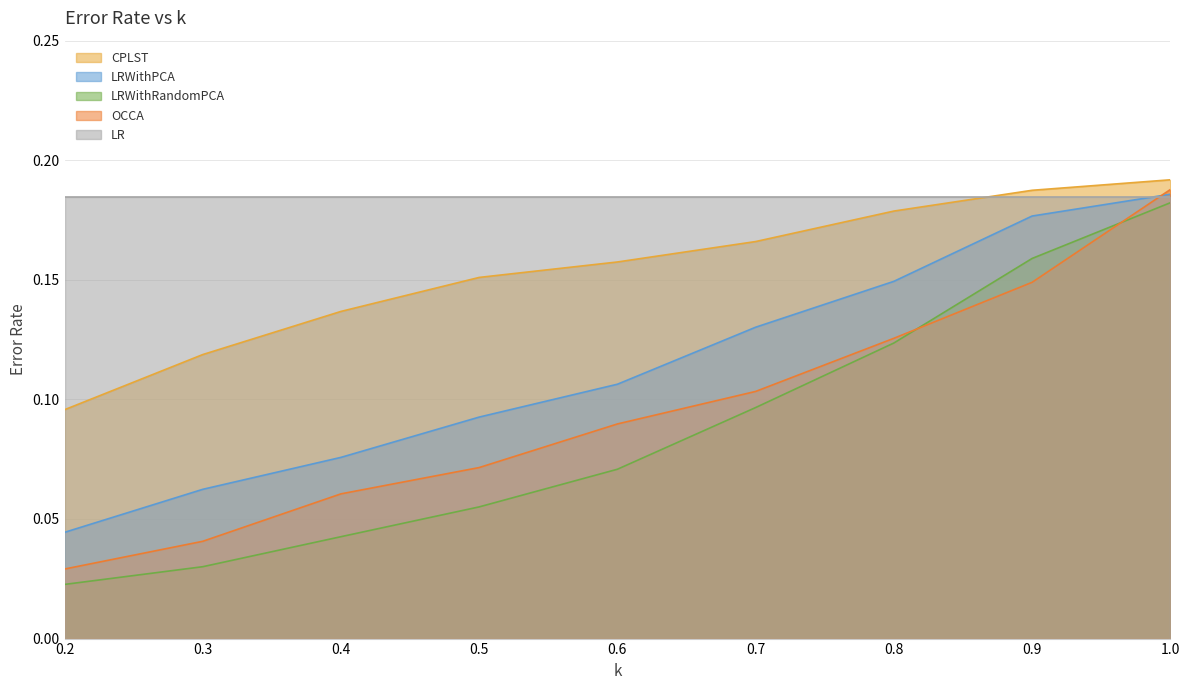

What position from the right is 1.0?

1